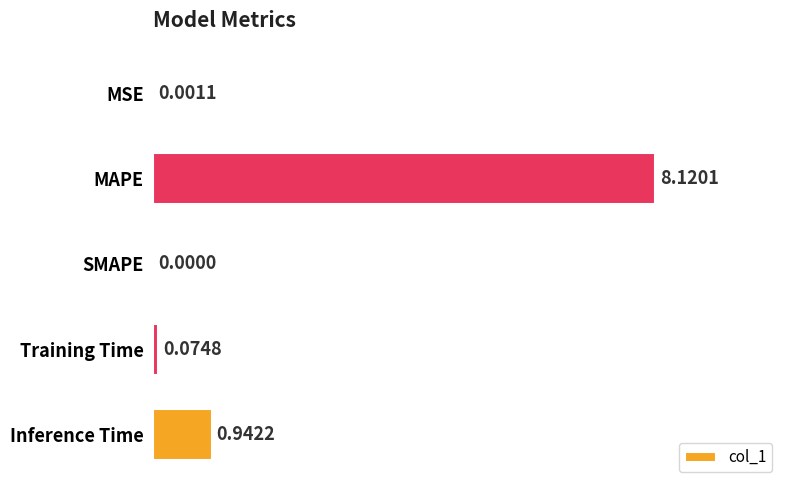

What is the change in value from MAPE to Inference Time?

-7.2